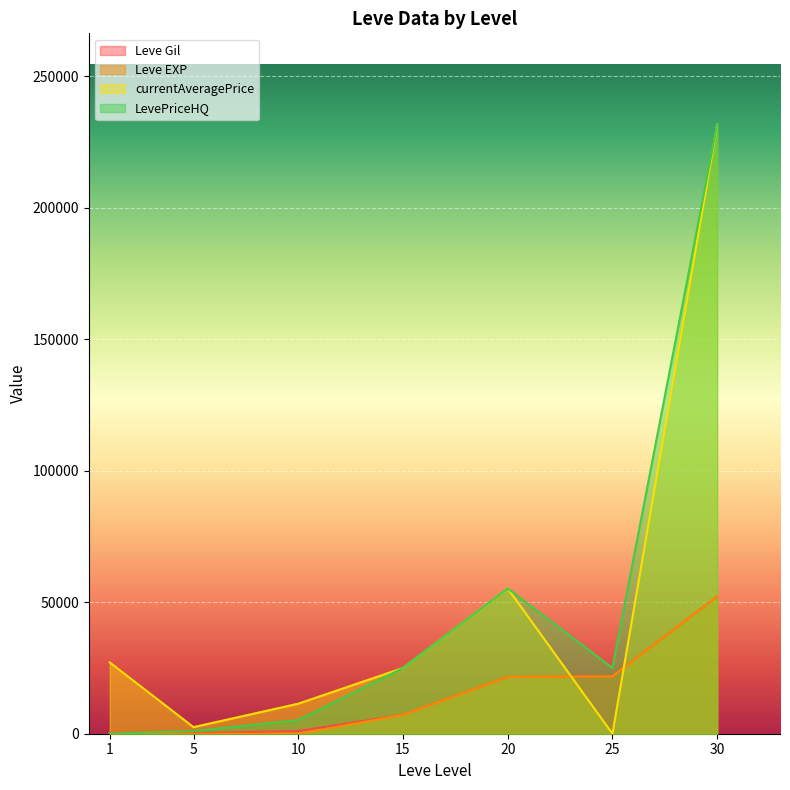

What are all the series names shown in the legend?

Leve Gil, Leve EXP, currentAveragePrice, LevePriceHQ